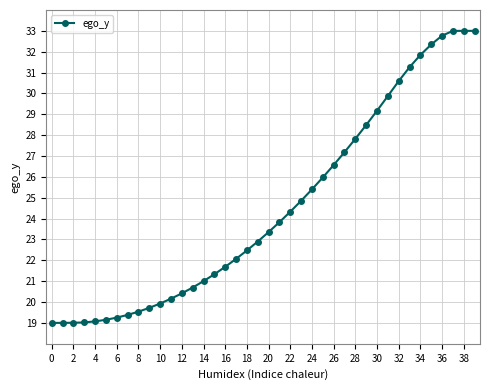

What is the smallest value displayed?

19.0